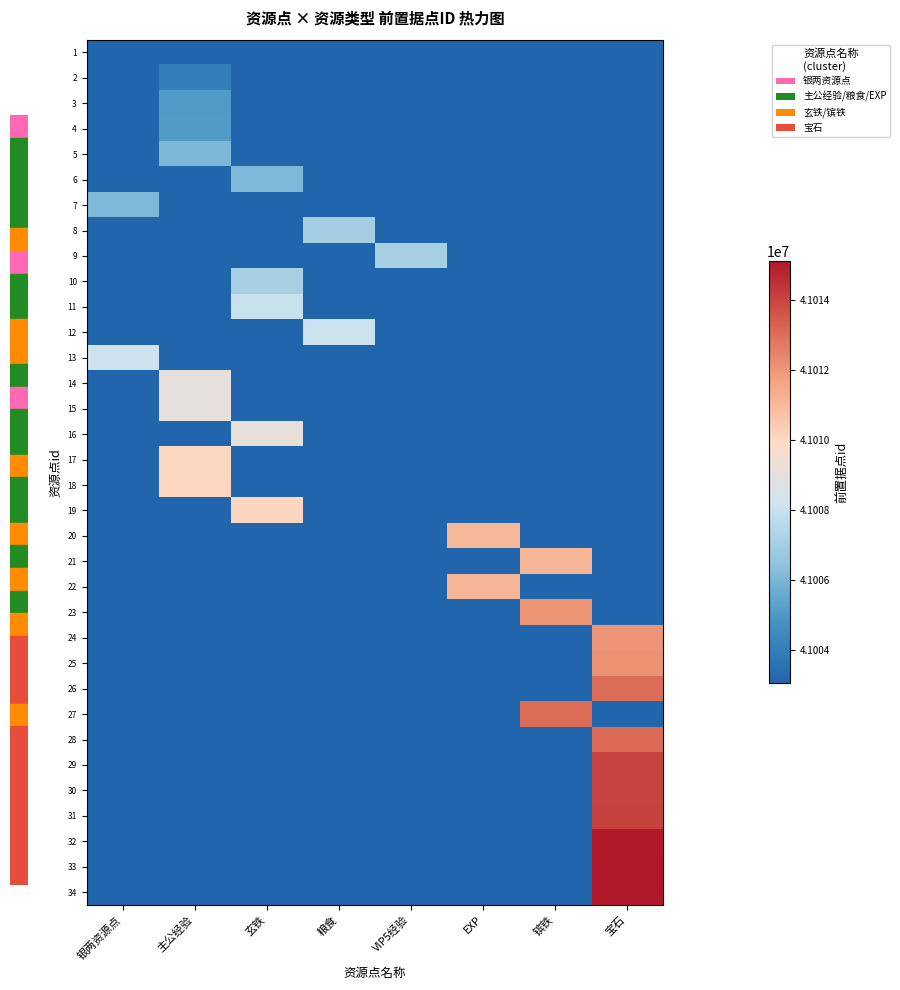

What is the spread (max minus min) of values at EXP?

8060